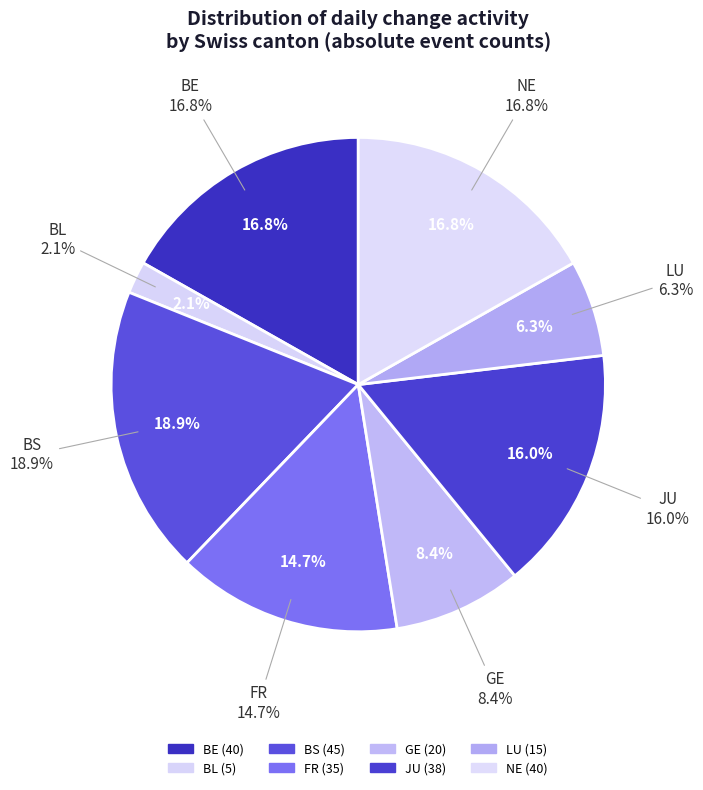

How many segments does this pie chart have?

8